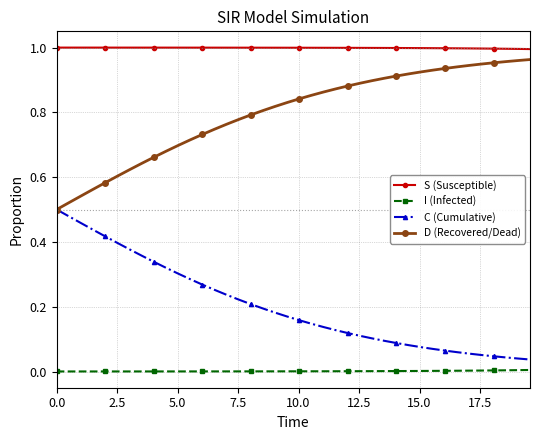

True or false: D (Recovered/Dead) and S (Susceptible) intersect in this chart.

False